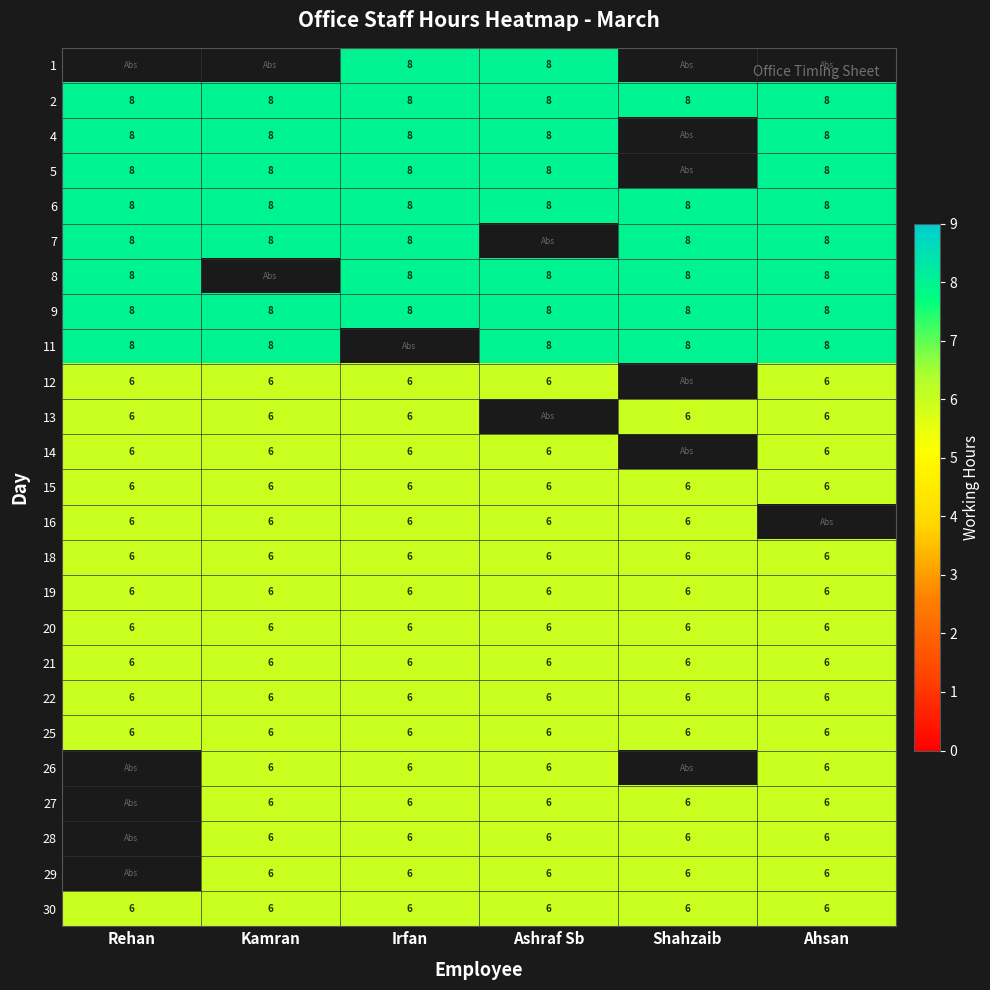

What is the lowest value of the 25 series?

6